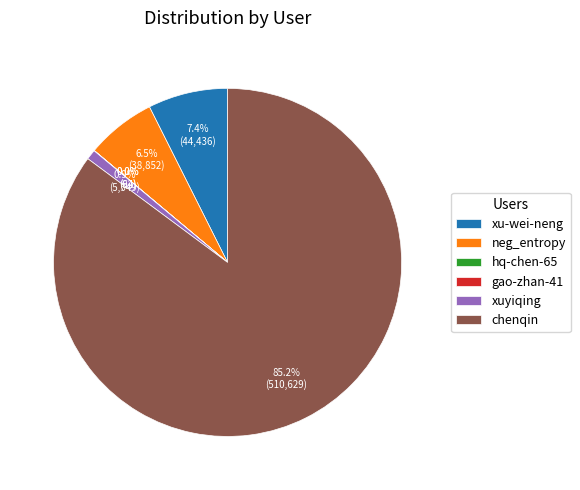

What is the majority slice?

chenqin